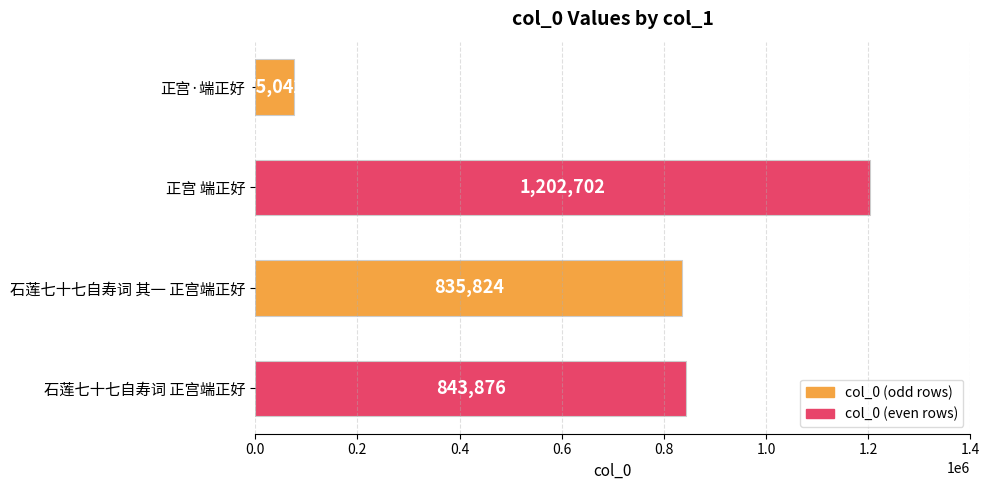

What is the smallest value displayed?

75042